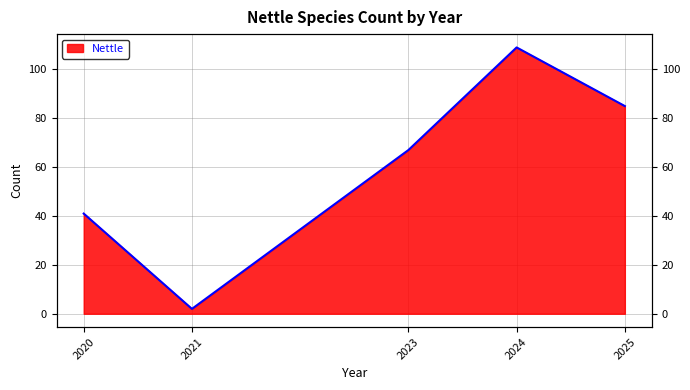

What is the change in value from 2020 to 2023?

+26